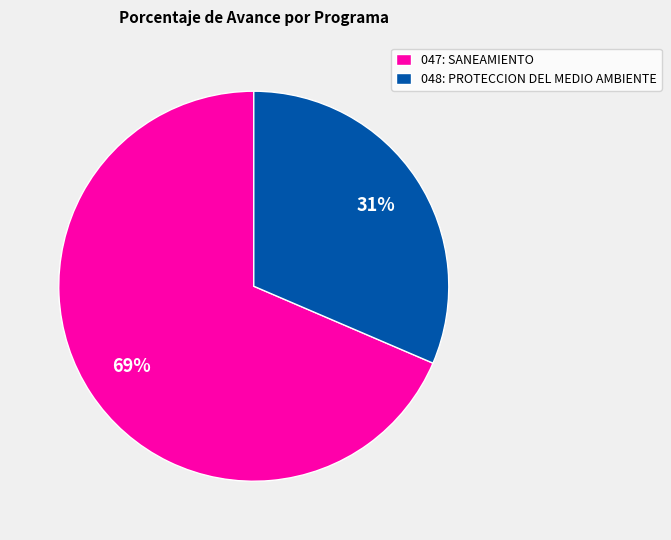

Is there any slice that represents more than half of the pie?

Yes